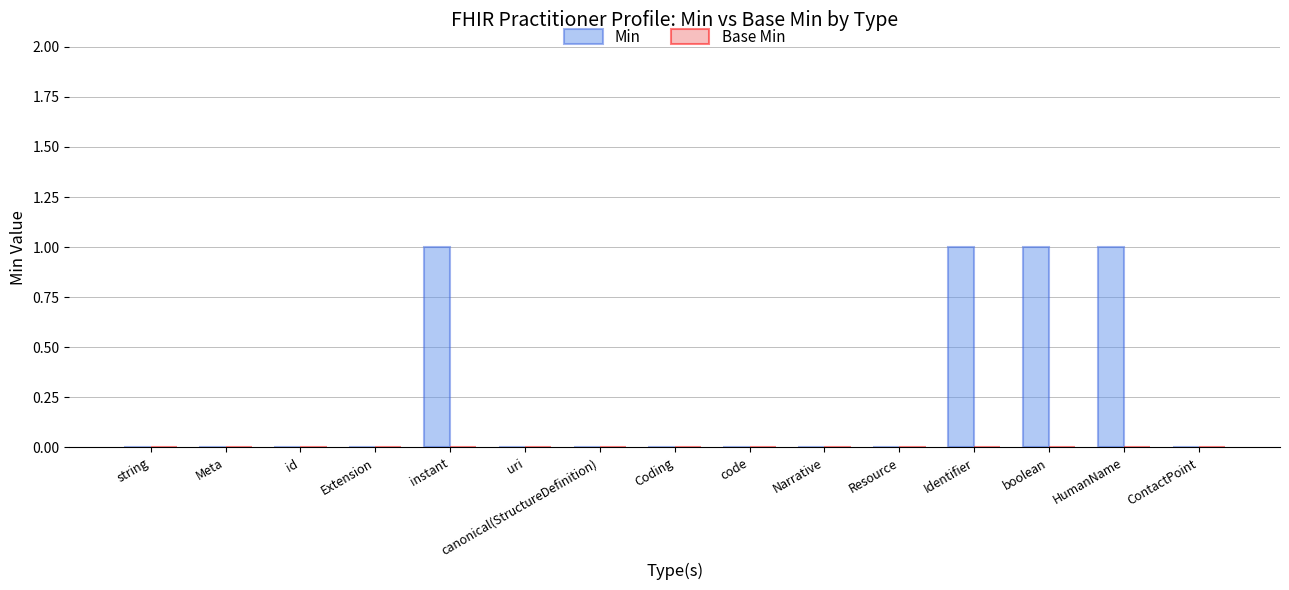

True or false: the data shows 0 at Resource.

True